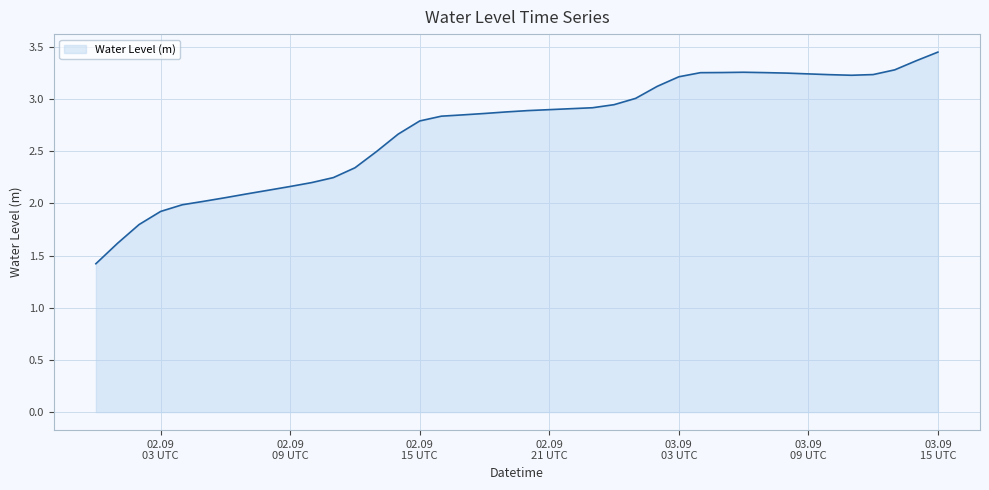

How many lines are shown in the chart?

1